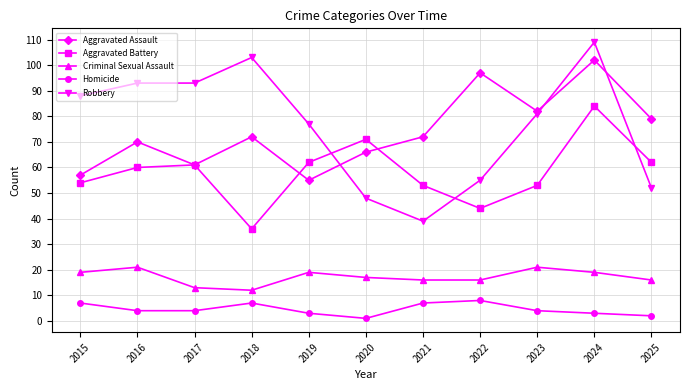

What are all the series names shown in the legend?

Aggravated Assault, Aggravated Battery, Criminal Sexual Assault, Homicide, Robbery